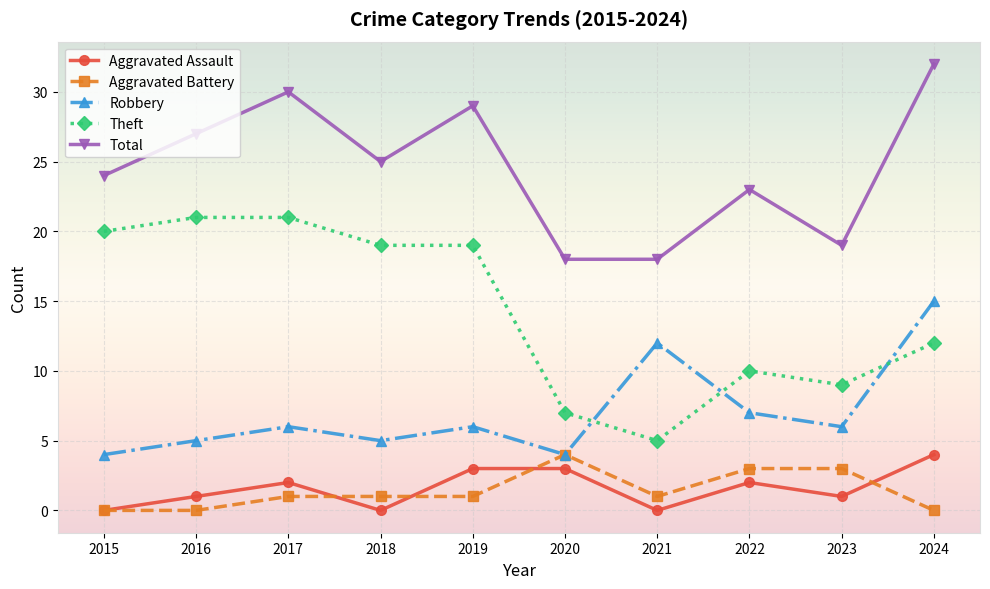

What are all the series names shown in the legend?

Aggravated Assault, Aggravated Battery, Robbery, Theft, Total